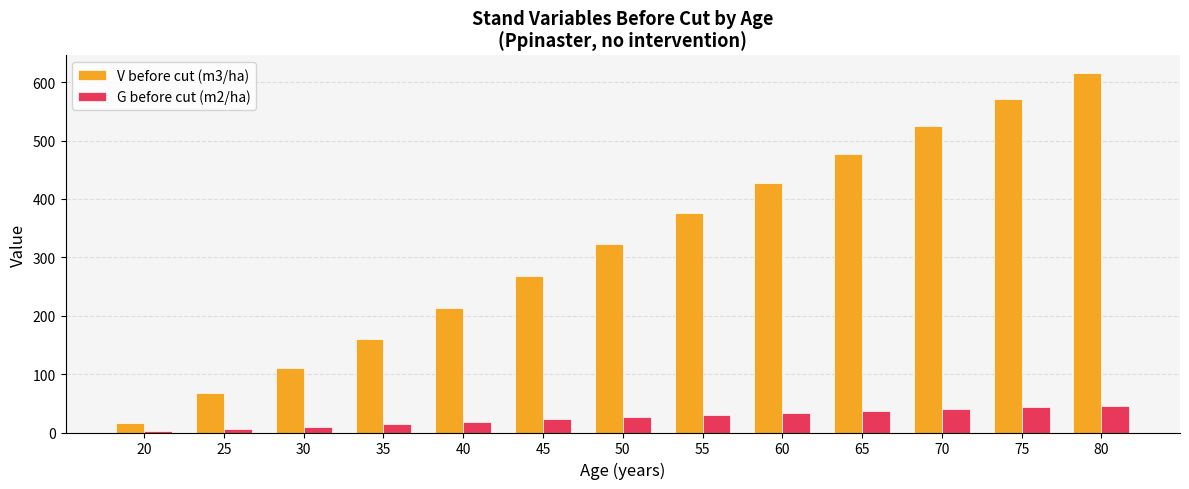

What is the value of the V before cut (m3/ha) bar at the 8th from the left?

375.6